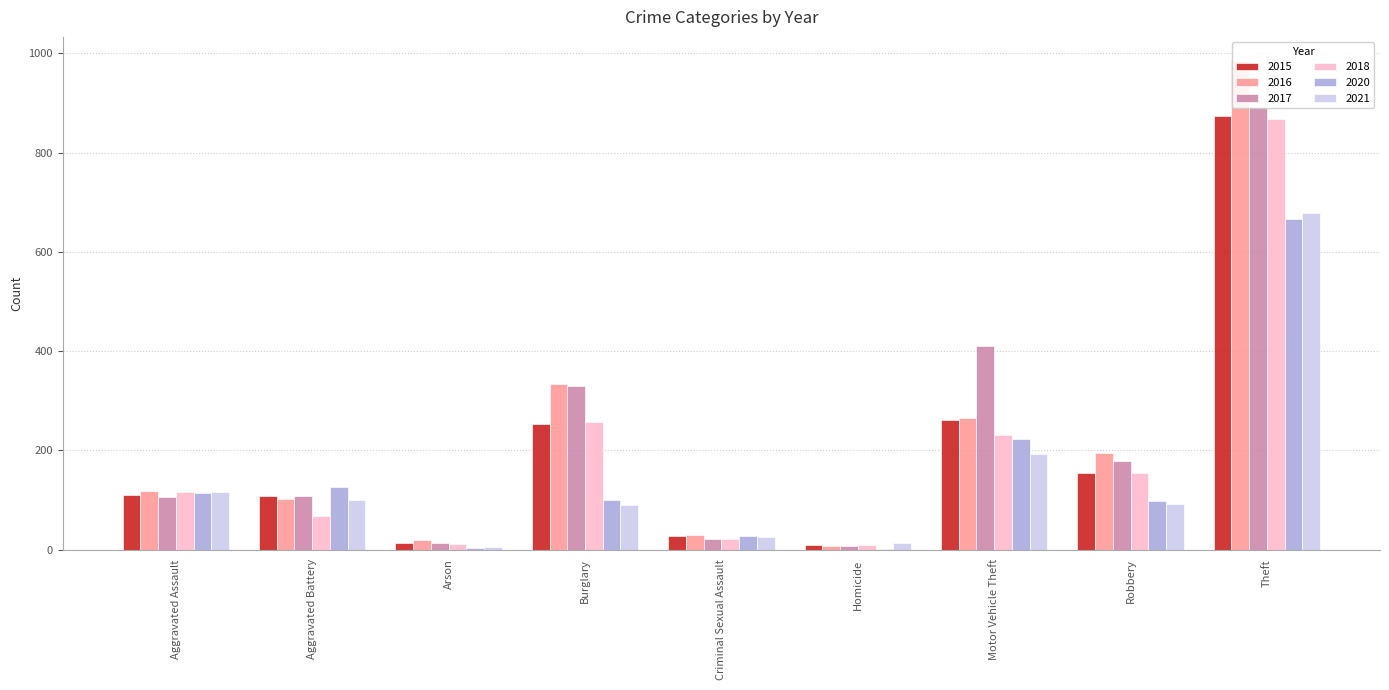

Between Aggravated Assault and Criminal Sexual Assault, which series saw the biggest shift?

2018